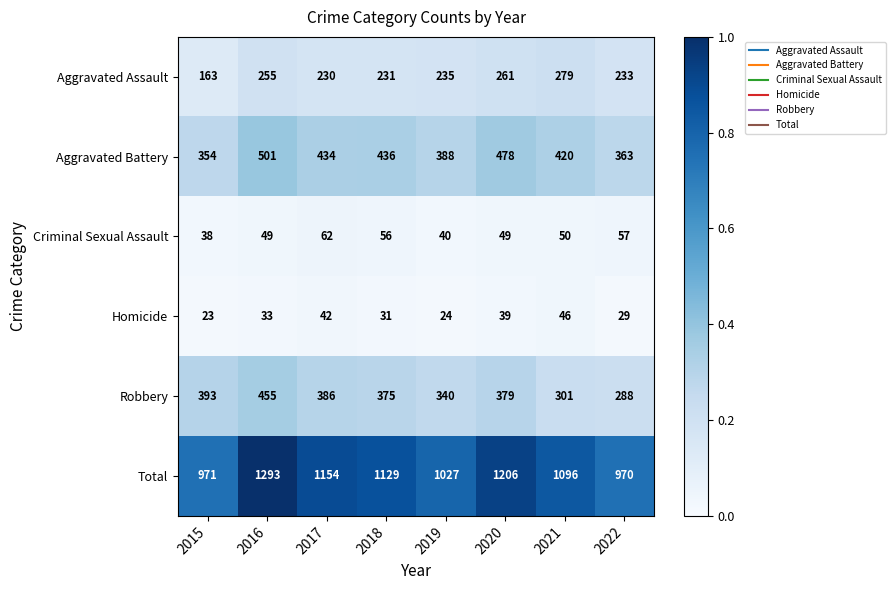

Where is Homicide nearest to the value 34?

2016